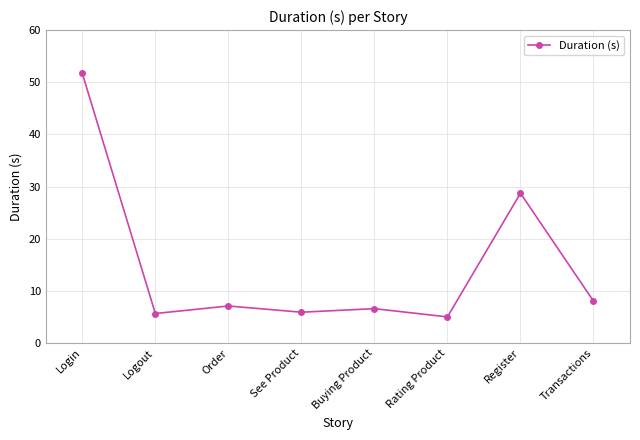

What is the label of the 8th point from the right?

Login